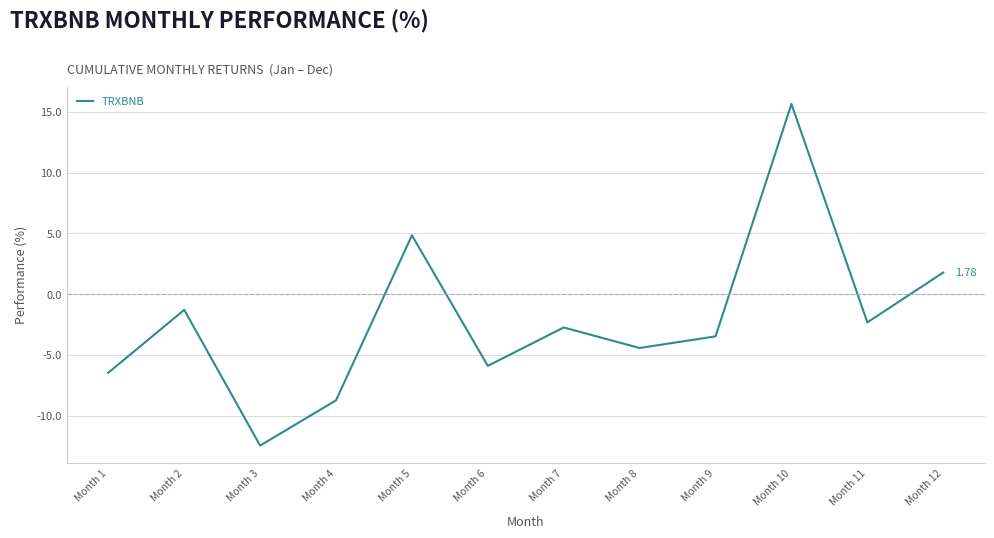

Which category has the lowest value across all series?

Month 3